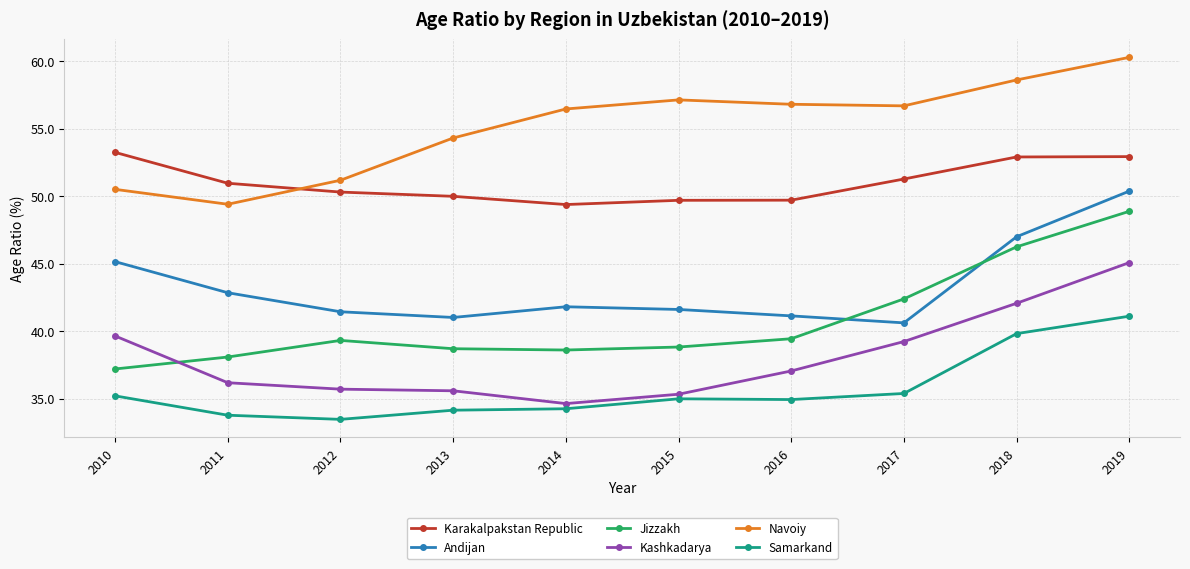

Which series has the largest total across all categories?

Navoiy